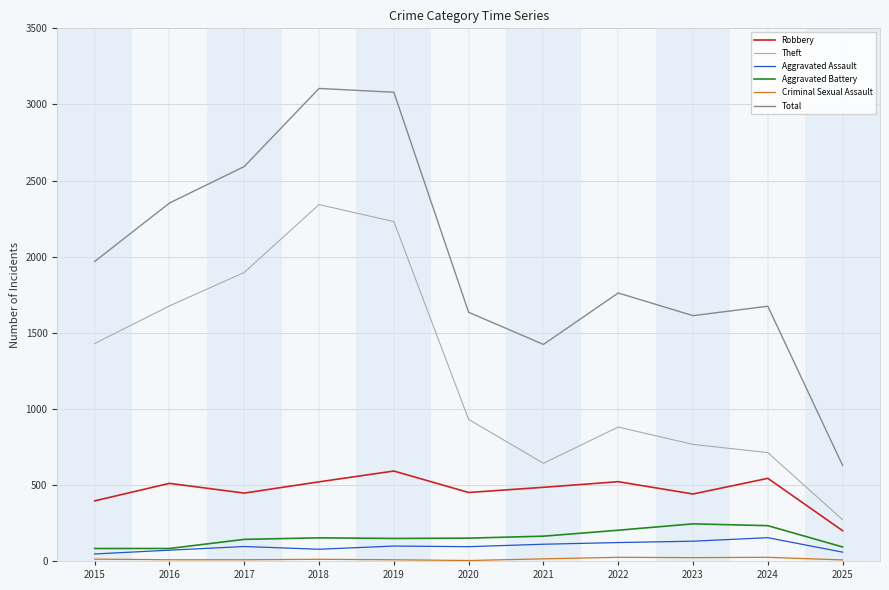

Between 2017 and 2025, which series saw the biggest shift?

Total